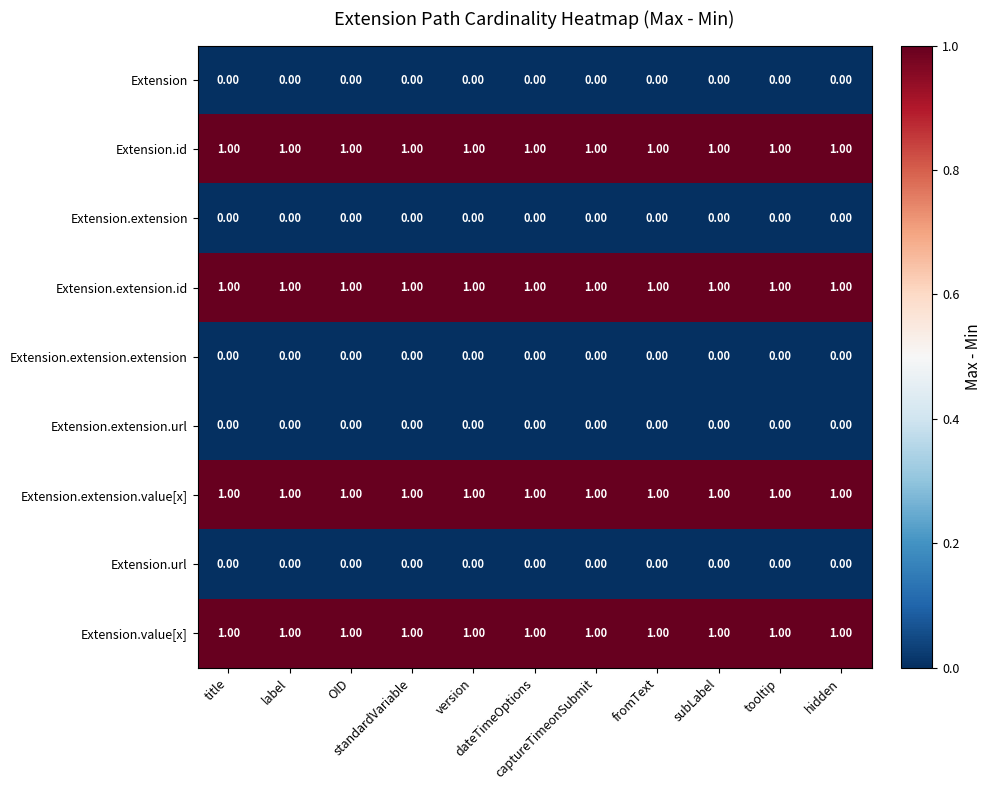

What is the spread (max minus min) of values at OID?

1